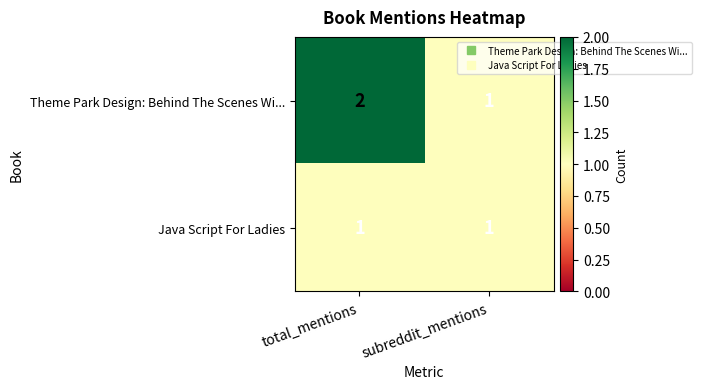

At which label does Theme Park Design: Behind The Scenes Wi... reach its peak?

total_mentions